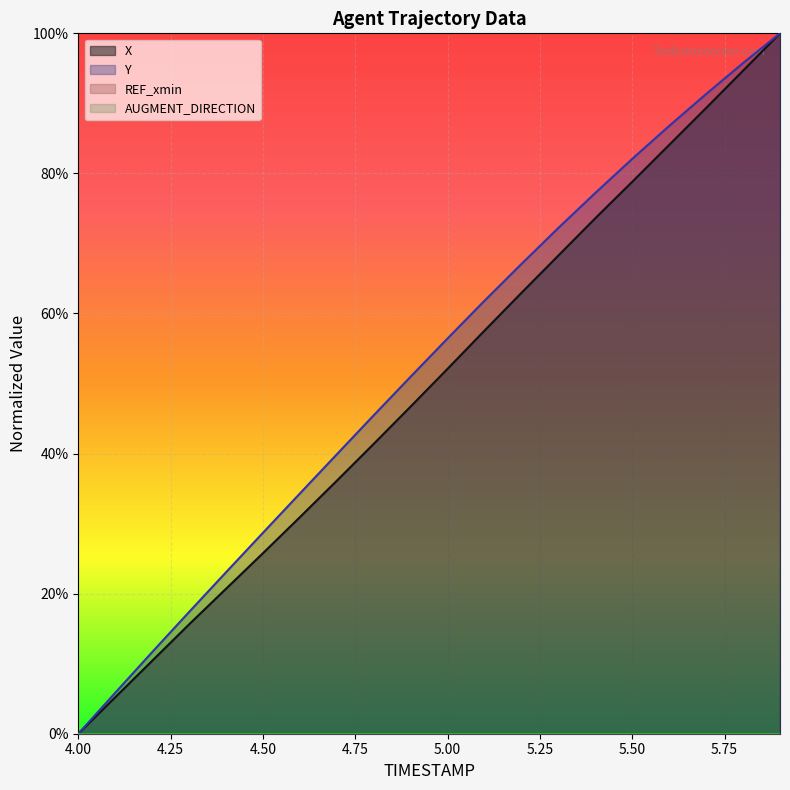

The value of Y at 4.2 is 0.1. True or false?

True